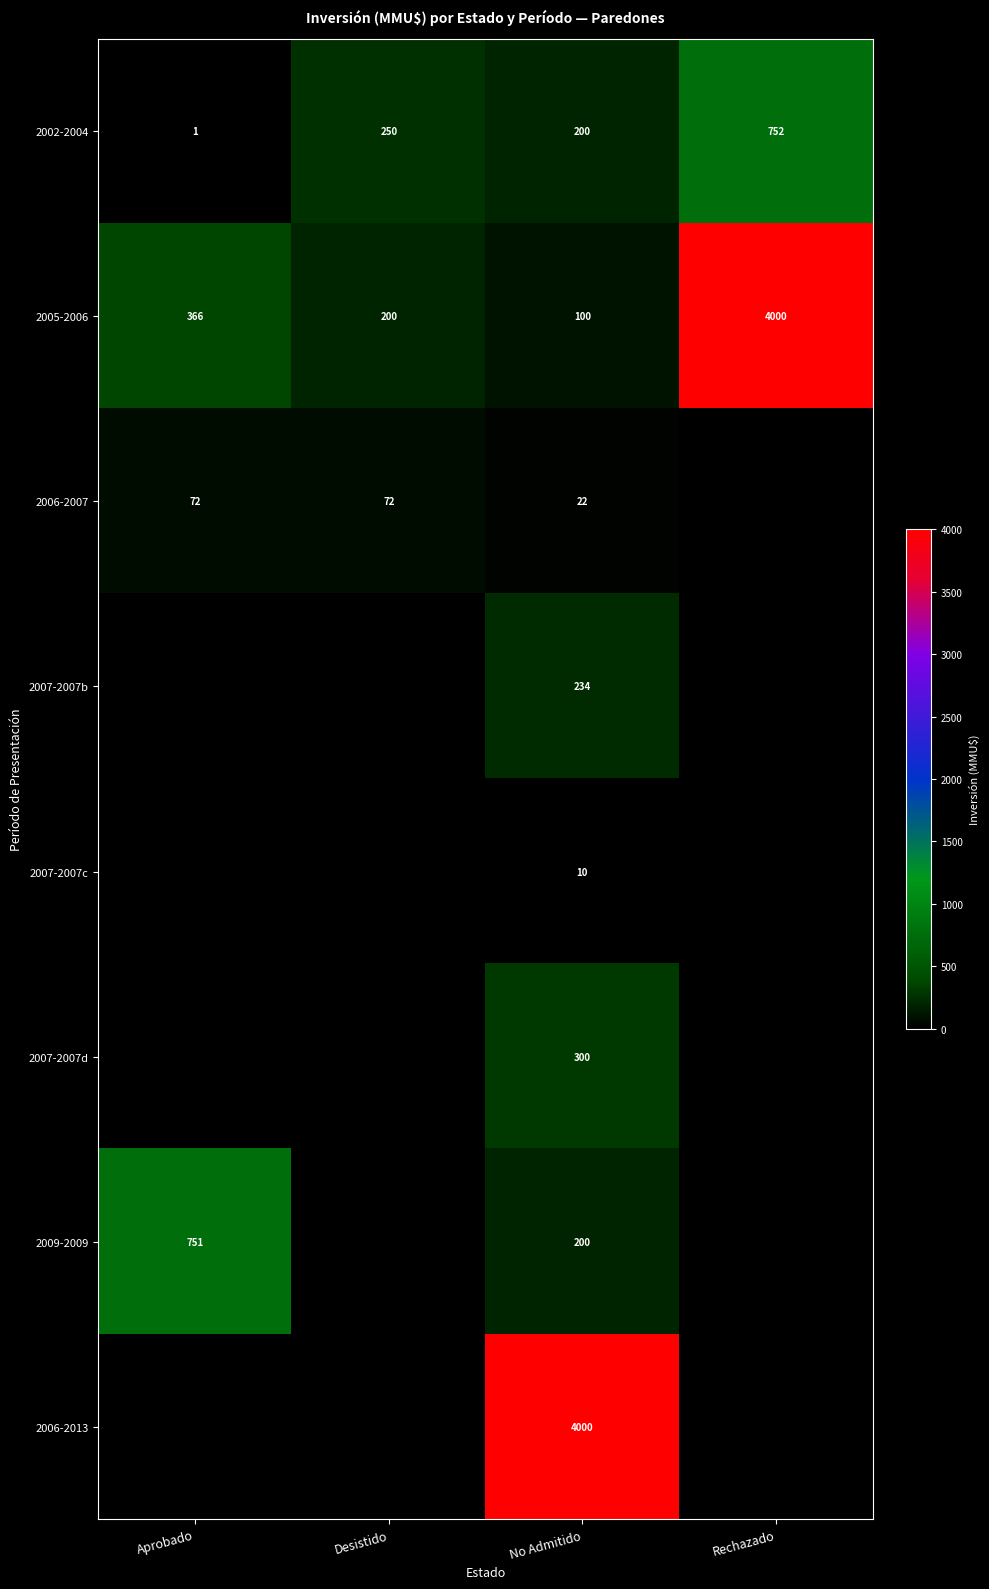

What is the sum of all 2002-2004 values?

1203